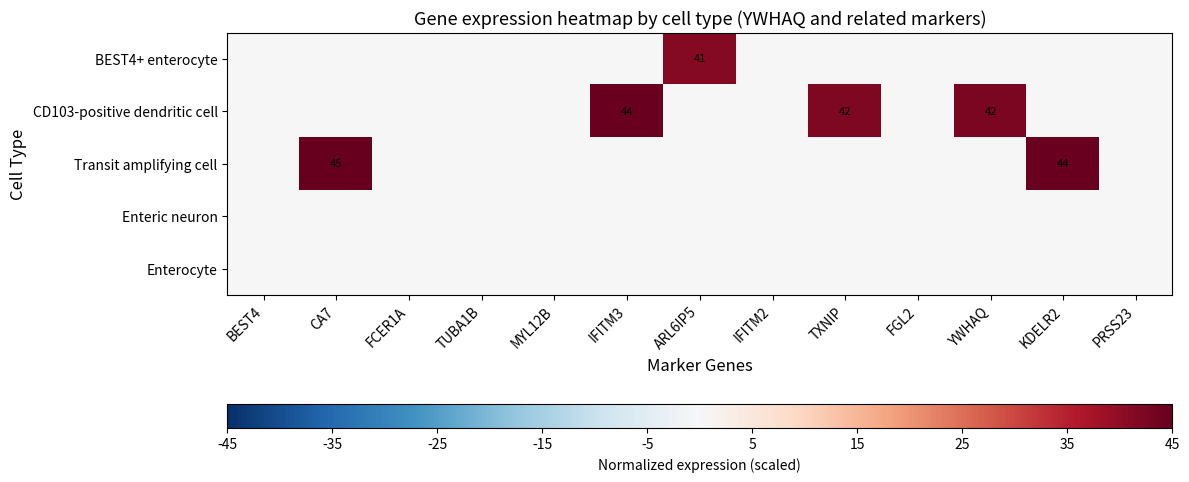

How many data points in Transit amplifying cell are above 0?

2